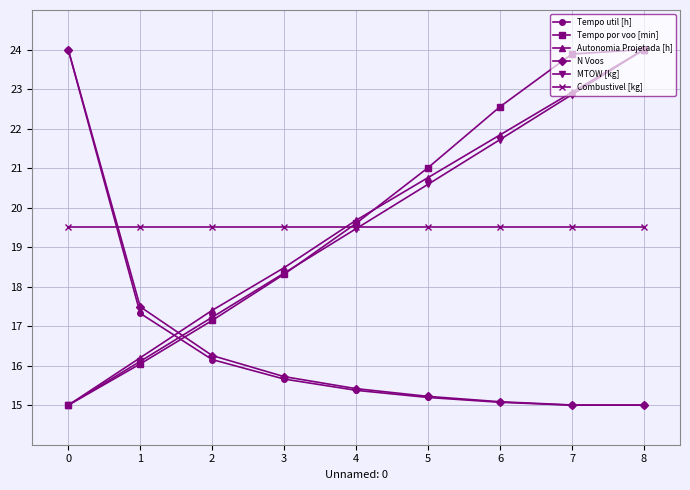

Reading right to left, transcribe all the data shown in this chart.

Tempo util [h]: 15.0	15.0	15.1	15.2	15.4	15.7	16.2	17.3	24.0
Tempo por voo [min]: 24.0	23.9	22.6	21.0	19.6	18.3	17.1	16.0	15.0
Autonomia Projetada [h]: 24.0	22.9	21.8	20.8	19.7	18.5	17.4	16.2	15.0
N Voos: 15.0	15.0	15.1	15.2	15.4	15.7	16.3	17.5	24.0
MTOW [kg]: 24.0	22.9	21.7	20.6	19.5	18.3	17.2	16.1	15.0
Combustivel [kg]: 19.5	19.5	19.5	19.5	19.5	19.5	19.5	19.5	19.5